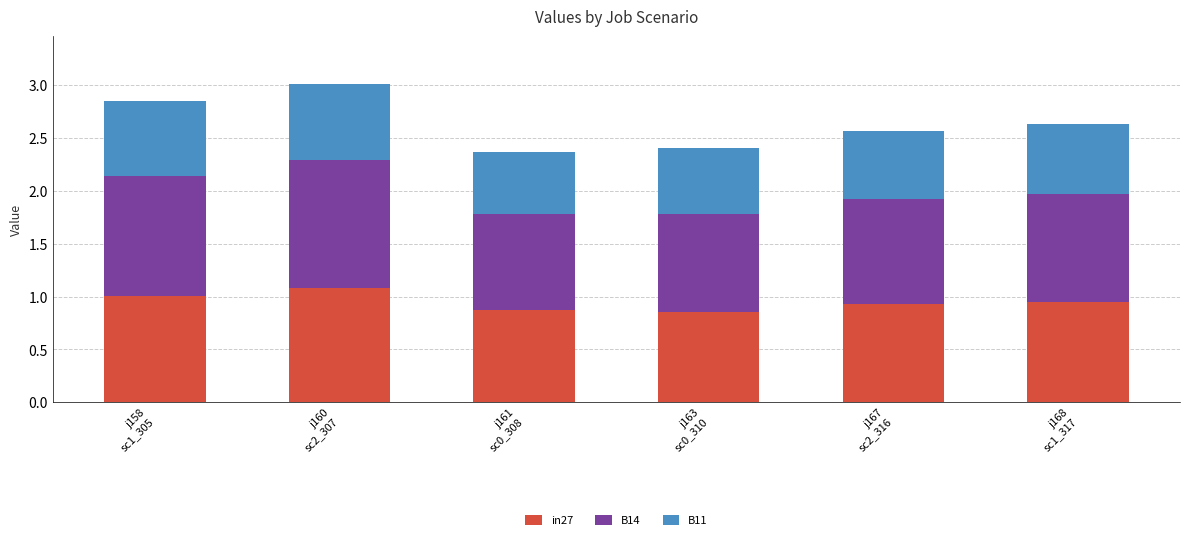

What is the maximum value for in27?

1.1